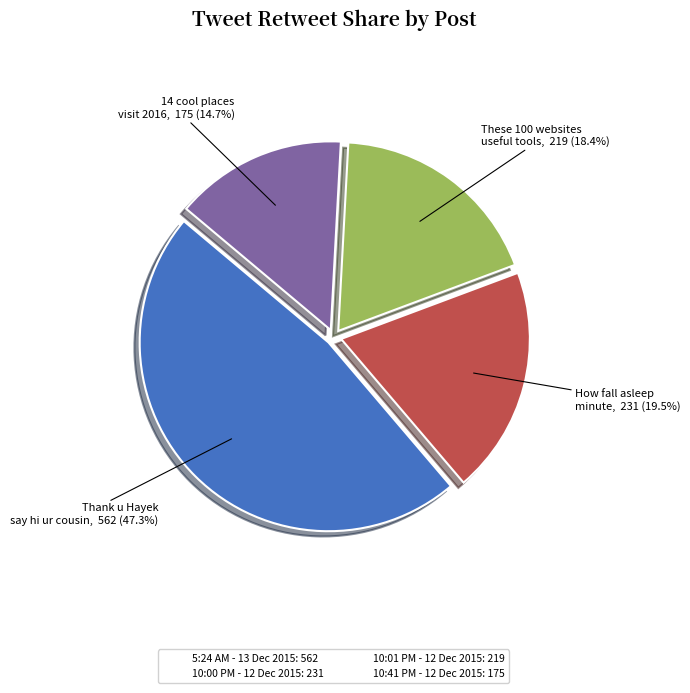

To the nearest percent, what percentage of the pie is 10:41 PM - 12 Dec 2015?

15%